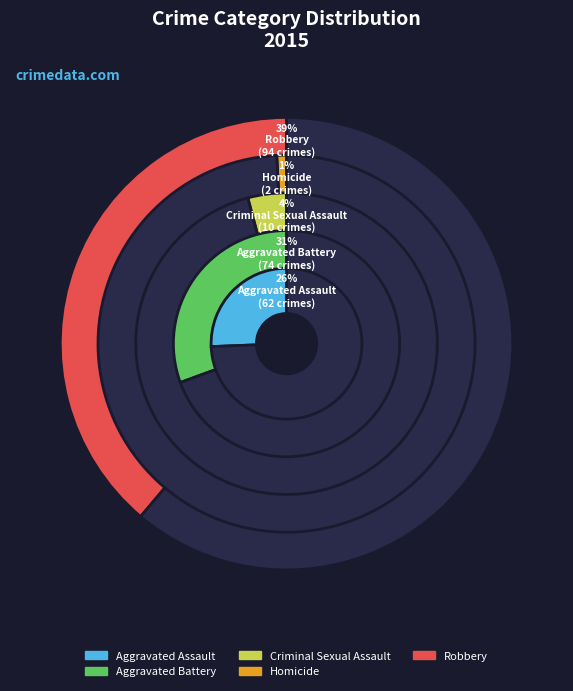

Is the sum of Criminal Sexual Assault and Aggravated Battery greater than half?

No